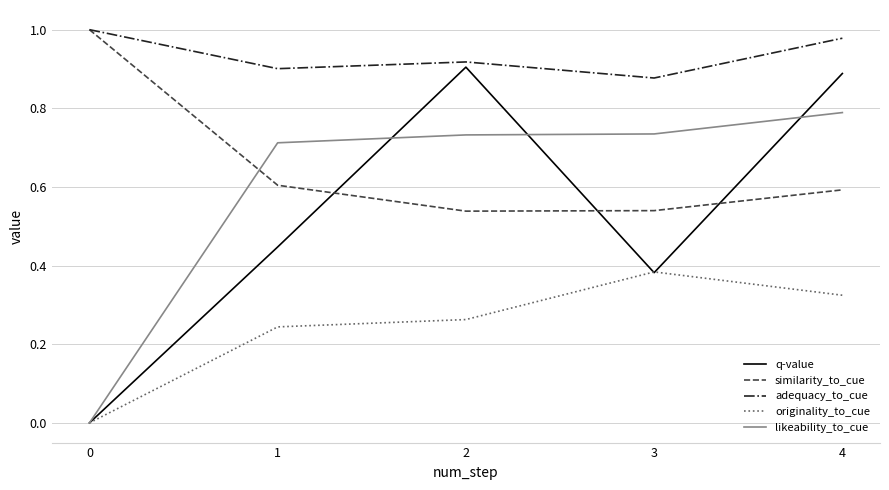

Which series has the largest range (max minus min)?

q-value